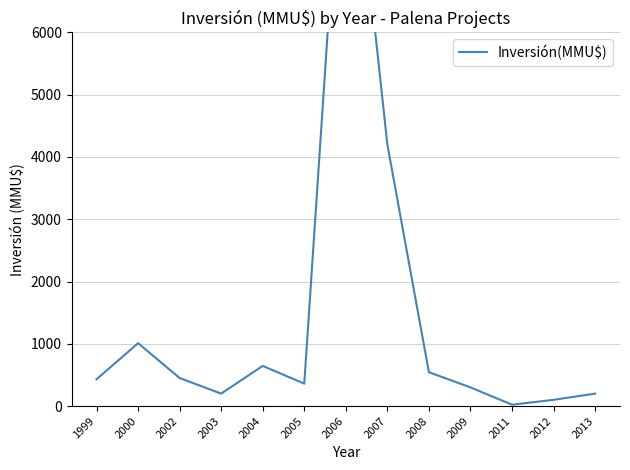

Is it true that the value at 2007 is 4200?

True